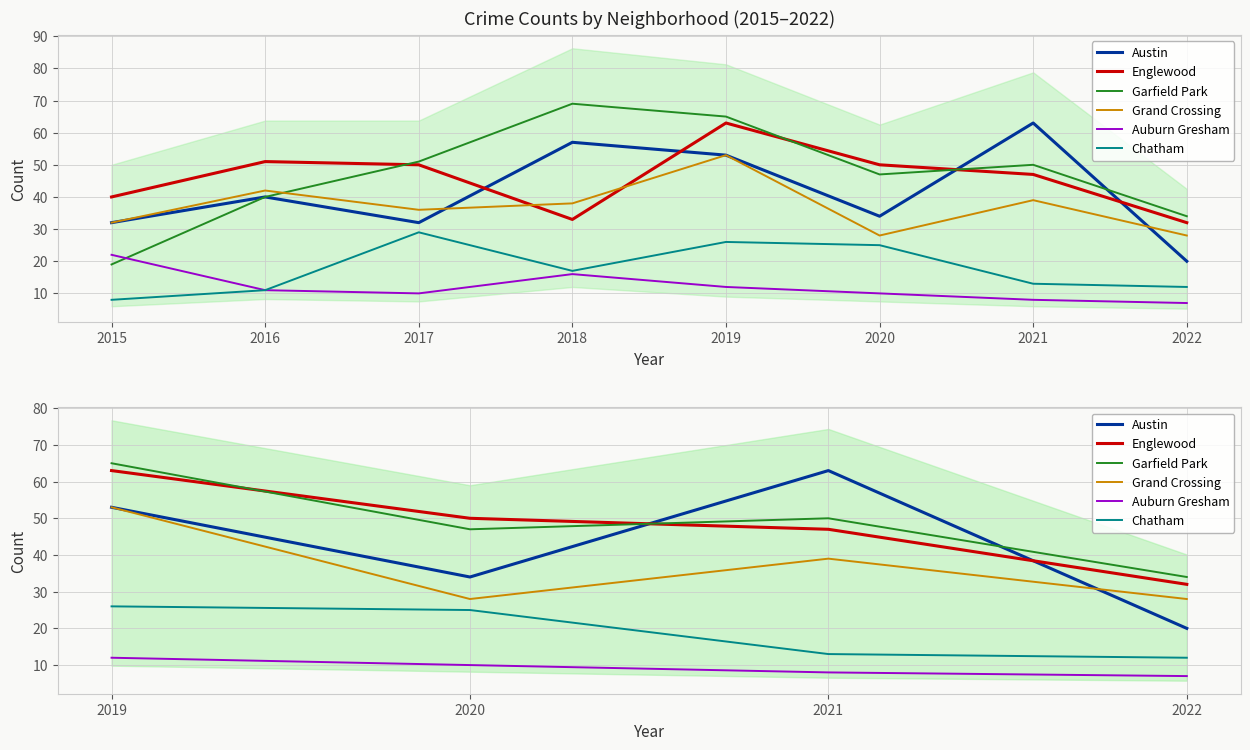

Does the chart display data point markers on the line(s)?

No